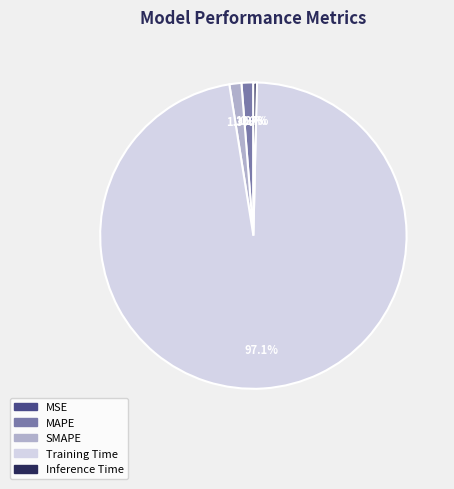

Combined, do Training Time and MAPE account for over 50%?

Yes